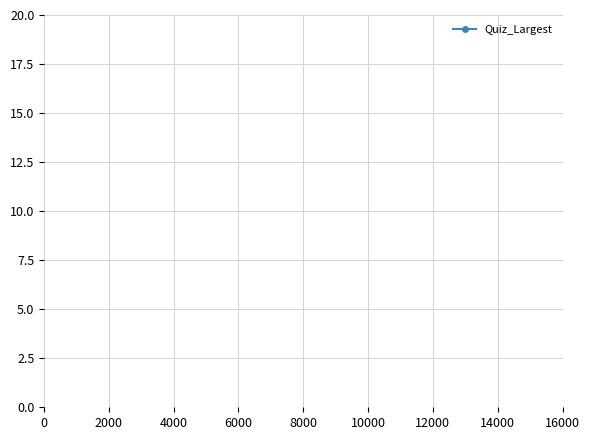

True or false: there are more than 2 points higher than both neighbors.

True